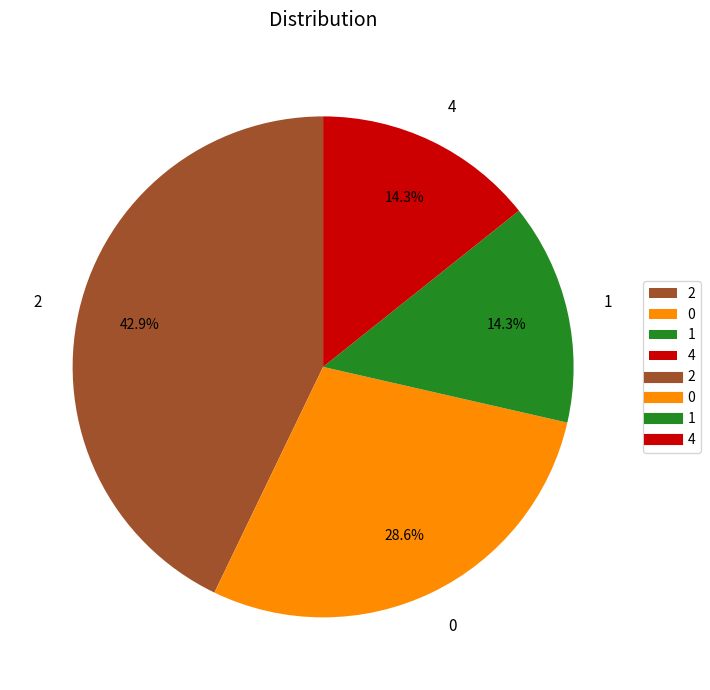

To the nearest percent, what is the difference between the largest and smallest slice percentages?

29%